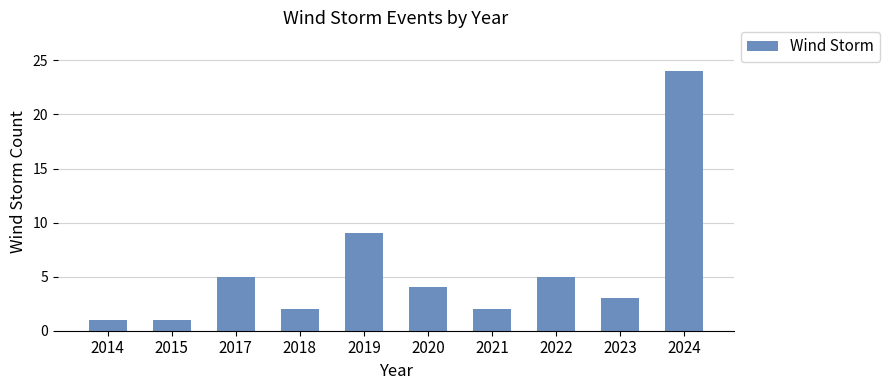

The value at 2020 is 4. True or false?

True